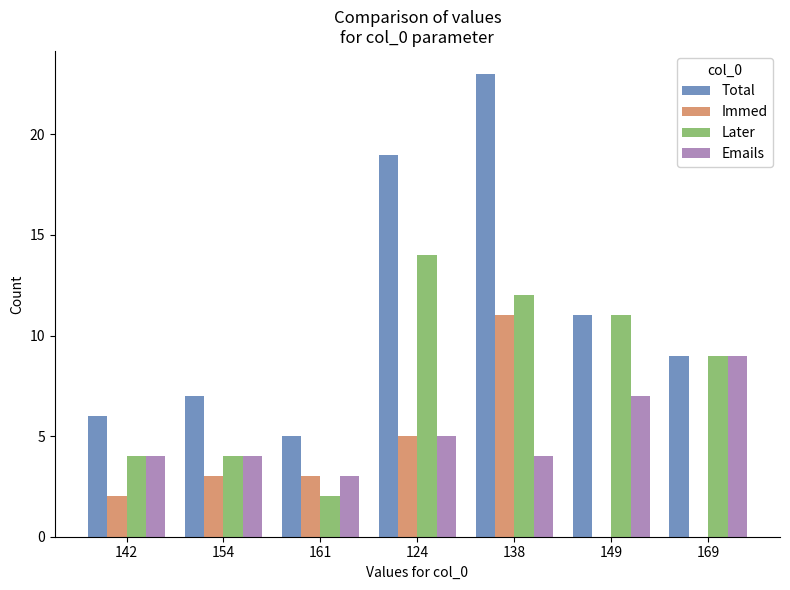

Where is Immed nearest to the value 5?

124